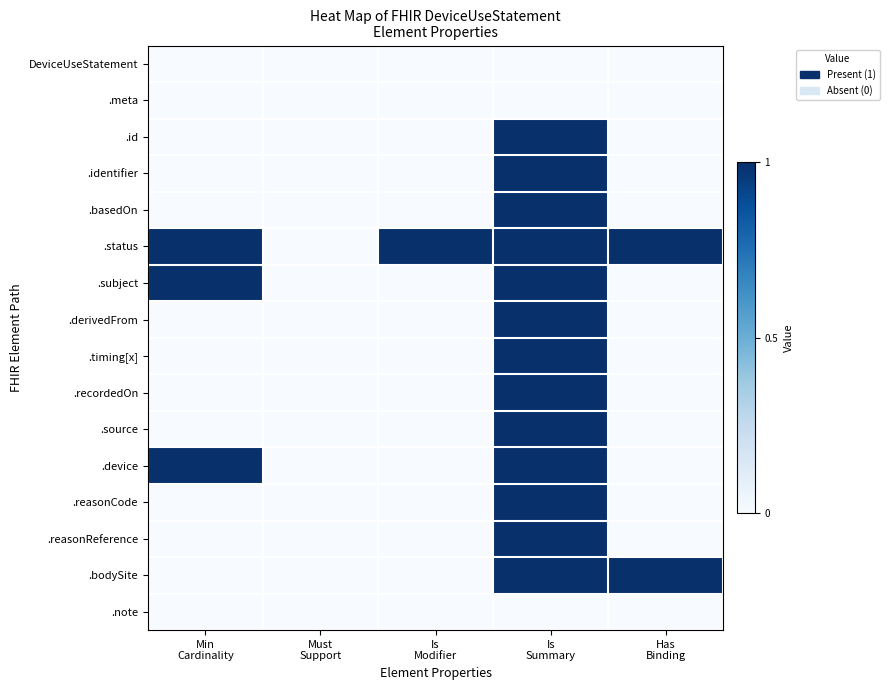

At how many categories does at least one series exceed 0?

4